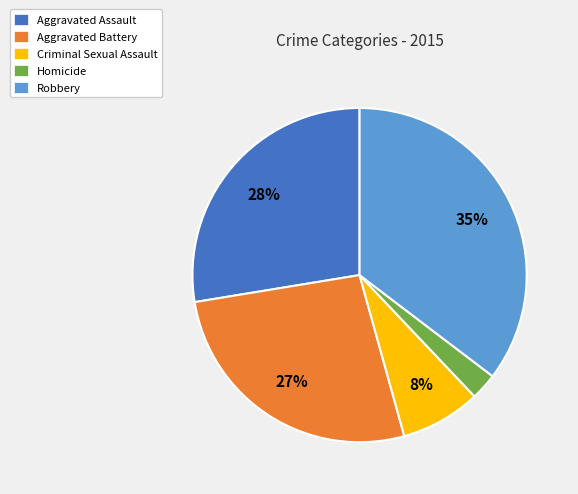

Count the number of slices in the pie.

5